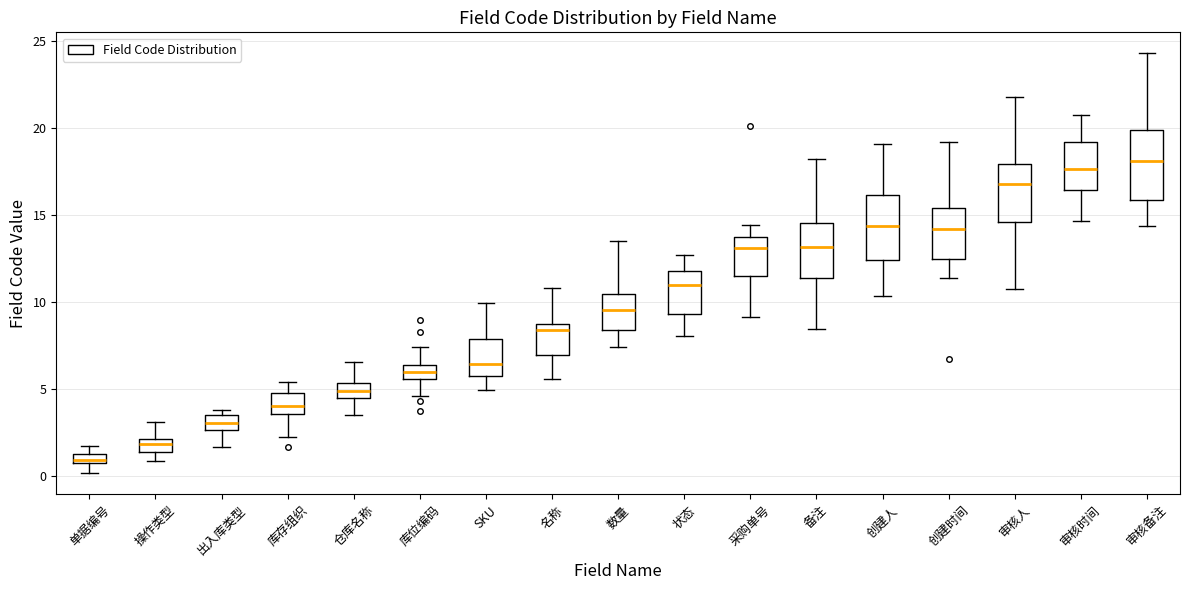

Where does the median line of the box for 库存组织 sit on the y-axis? The values are not printed on the chart, so give them approximately, as read against the axis.

4.0